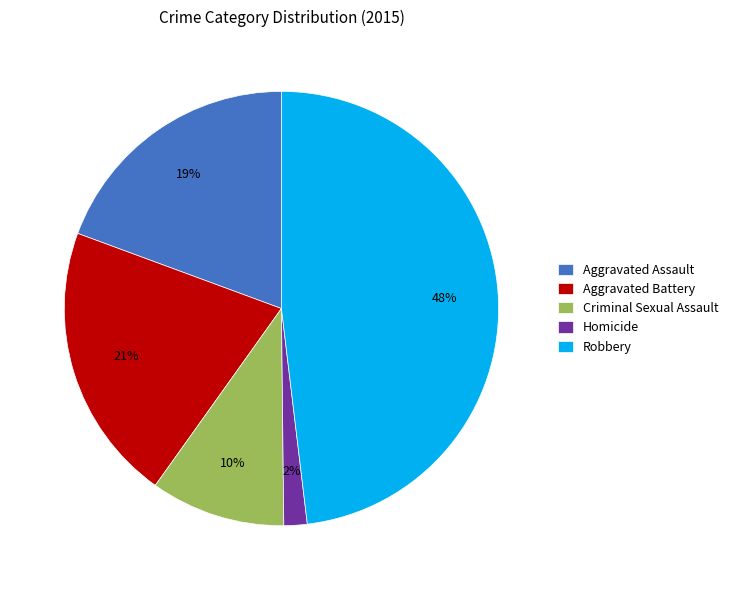

Does Criminal Sexual Assault represent more than half of the total?

No